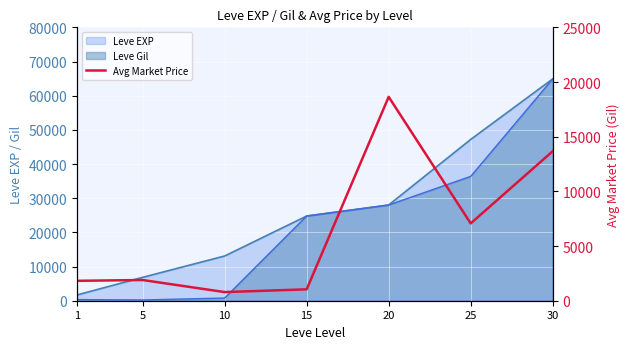

How many data points are less than 1893?

3